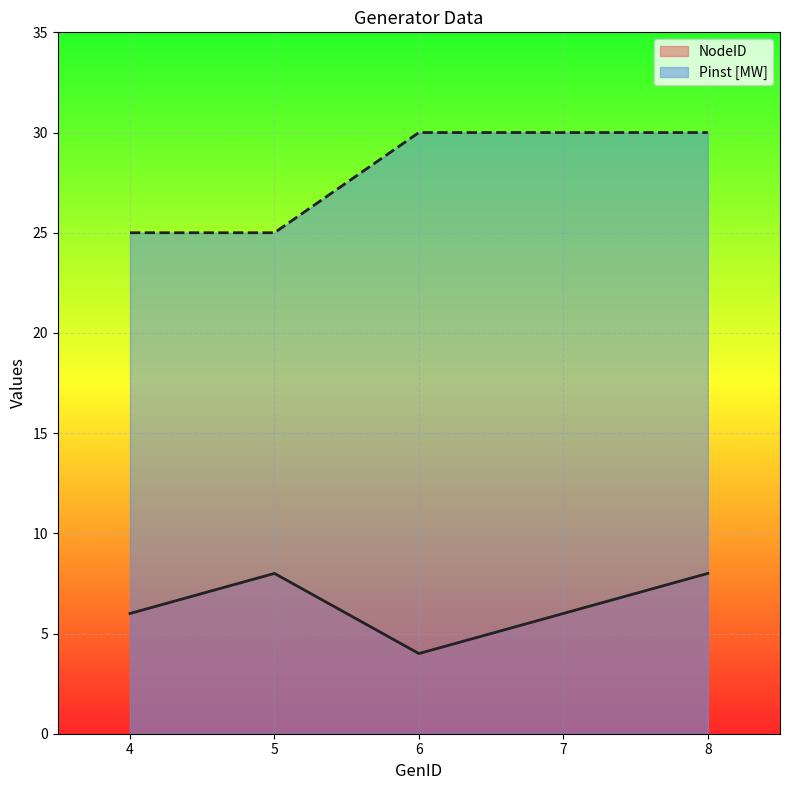

At which category does NodeID reach its first local peak?

5